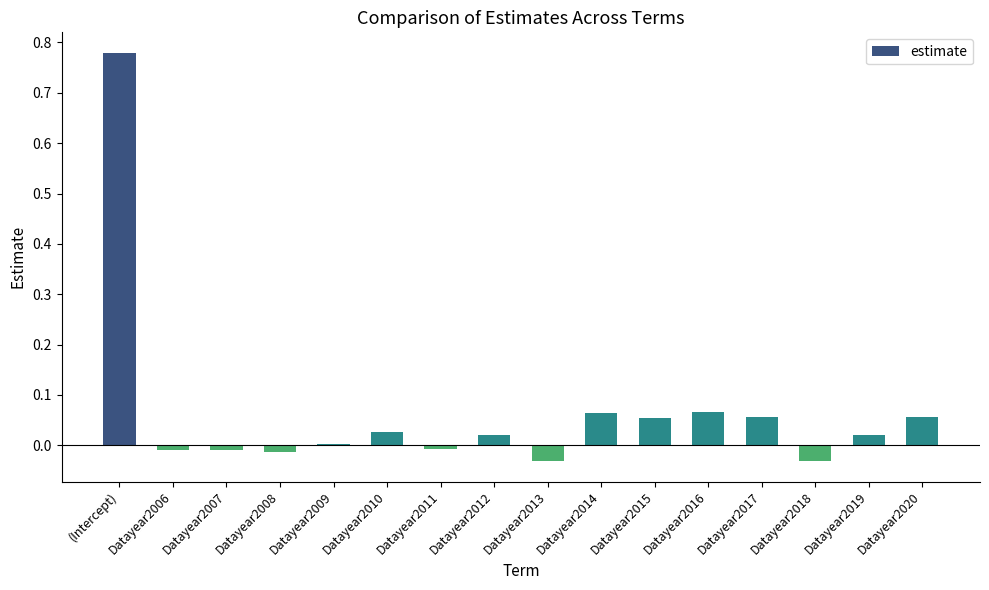

What position from the left is Datayear2018?

14